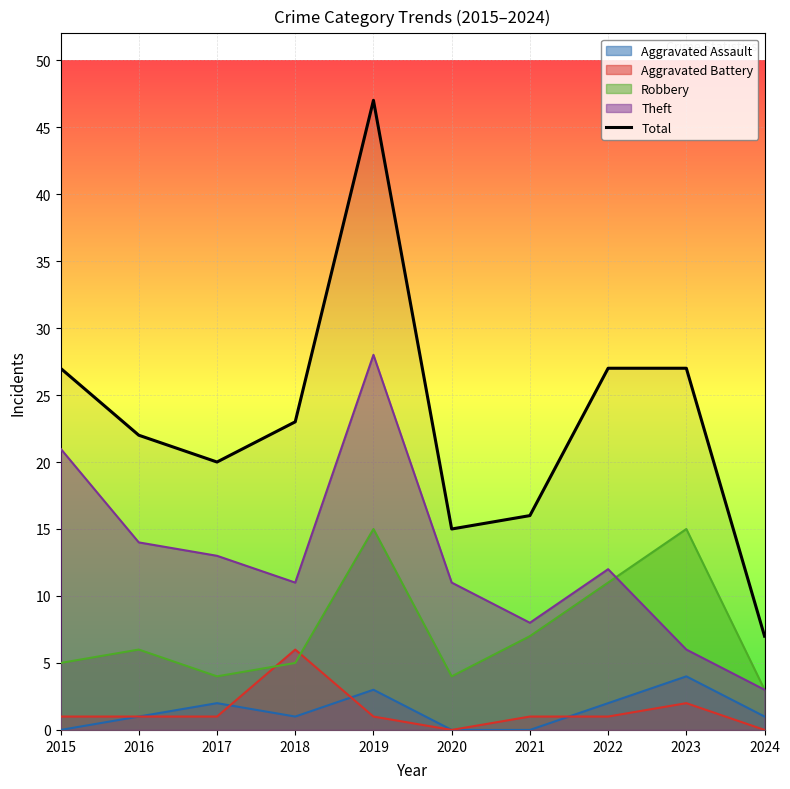

How many data points are above 23?

4